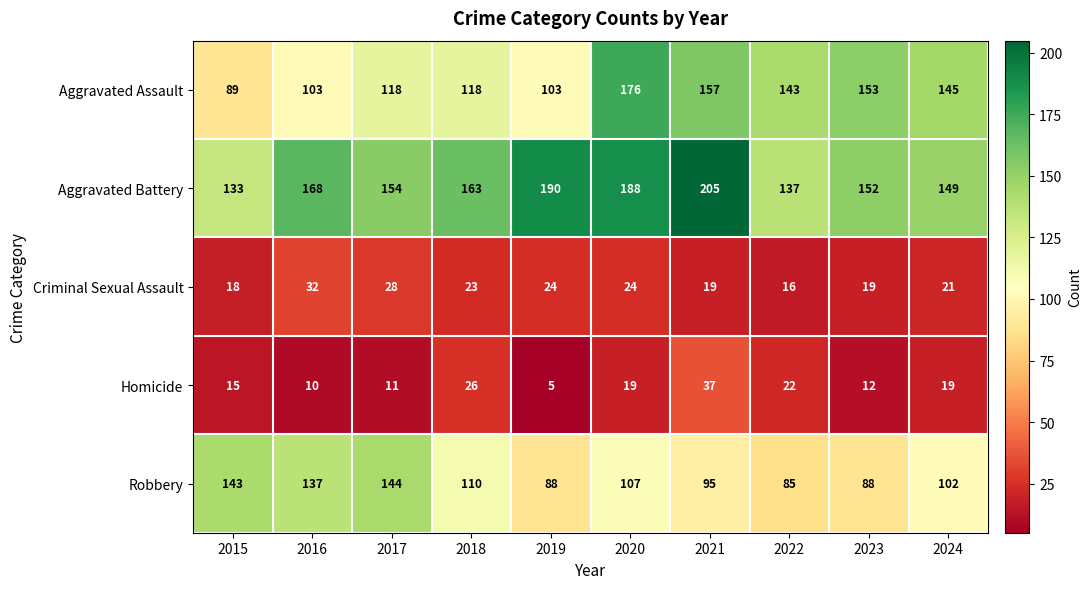

How many categories are shown in the chart?

10